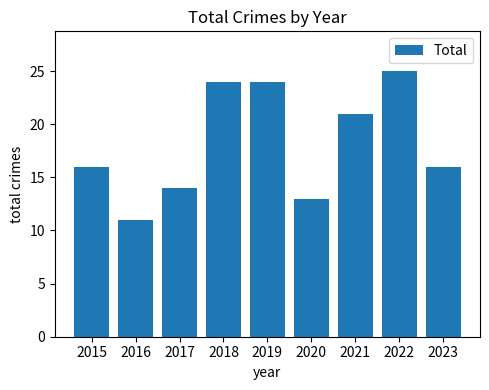

What is the difference between the second highest and minimum values?

13